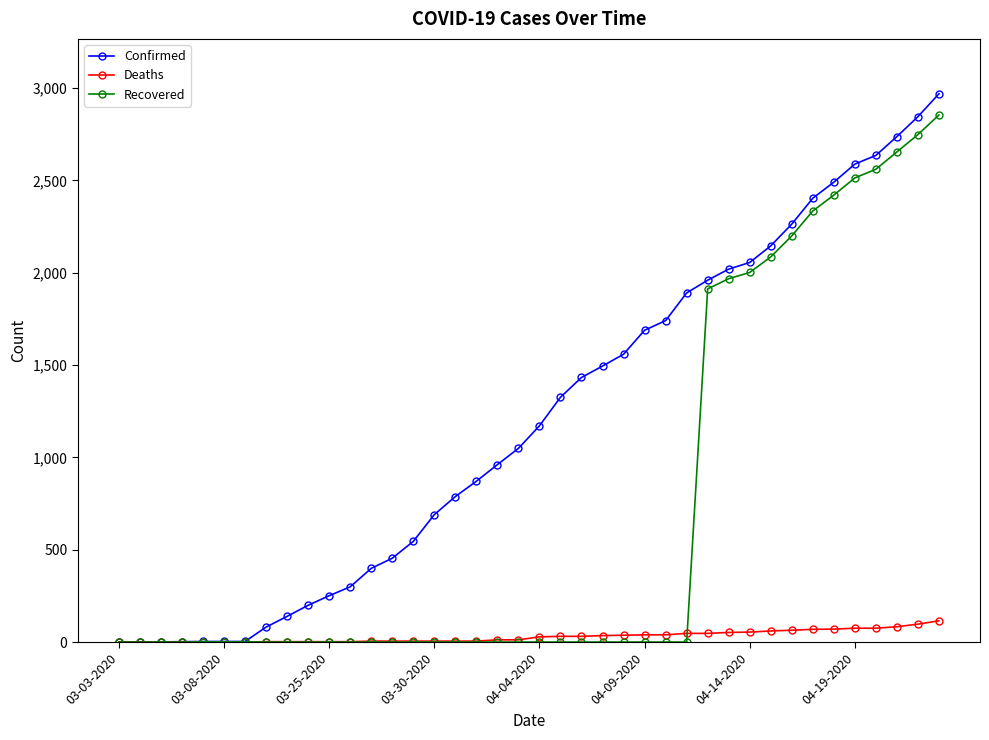

At how many categories does at least one series exceed 1637?

15